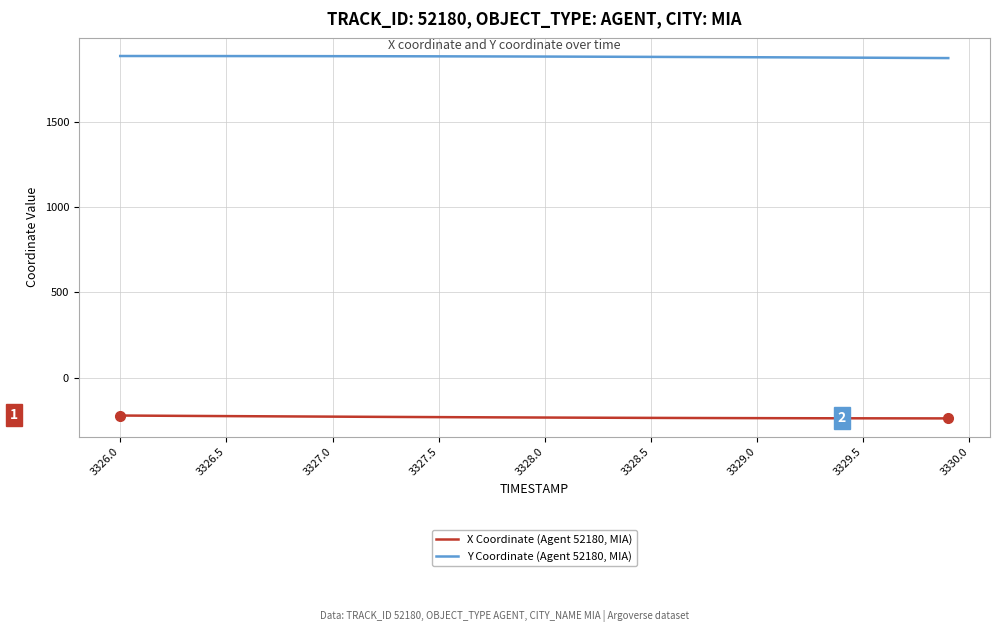

True or false: X Coordinate (Agent 52180, MIA) and Y Coordinate (Agent 52180, MIA) intersect in this chart.

False